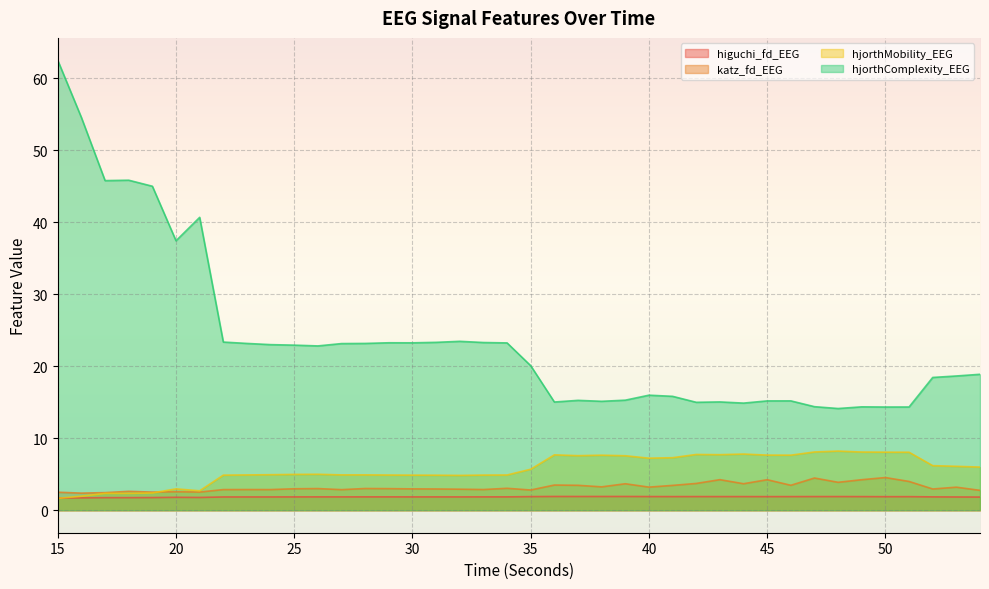

Reading left to right, extract all data points from this chart.

higuchi_fd_EEG: 1.7	1.7	1.7	1.7	1.8	1.8	1.8	1.8	1.8	1.8	1.9	1.9	1.9	1.9	1.9	1.9	1.9	1.9	1.9	1.9	1.9	1.9	1.9	1.9	1.9	1.9	1.9	1.9	1.9	1.9	1.9	1.9	1.9	1.9	1.9	1.9	1.9	1.9	1.8	1.8
katz_fd_EEG: 2.5	2.4	2.4	2.6	2.5	2.6	2.5	2.9	2.9	2.9	3.0	3.0	2.9	3.0	3.0	3.0	3.0	2.9	2.9	3.0	2.8	3.5	3.5	3.2	3.7	3.2	3.4	3.7	4.2	3.7	4.2	3.5	4.5	3.9	4.2	4.5	4.0	3.0	3.2	2.8
hjorthMobility_EEG: 1.6	1.9	2.3	2.3	2.4	3.0	2.7	4.9	4.9	4.9	5.0	5.0	4.9	4.9	4.9	4.9	4.9	4.8	4.9	4.9	5.7	7.7	7.6	7.6	7.6	7.2	7.3	7.7	7.7	7.8	7.7	7.6	8.1	8.2	8.1	8.1	8.1	6.2	6.1	6.0
hjorthComplexity_EEG: 62.5	54.5	45.8	45.8	45.0	37.4	40.7	23.4	23.2	23.0	22.9	22.8	23.1	23.2	23.3	23.3	23.3	23.5	23.3	23.2	20.1	15.0	15.3	15.1	15.3	16.0	15.8	15.0	15.0	14.9	15.2	15.2	14.4	14.1	14.4	14.3	14.3	18.4	18.6	18.9